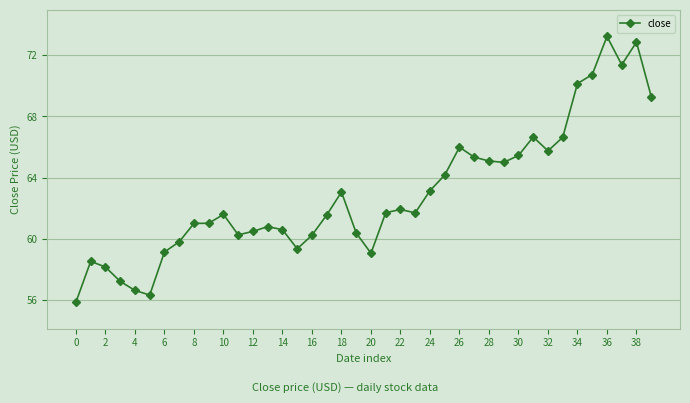

What is the smallest value displayed?

55.9